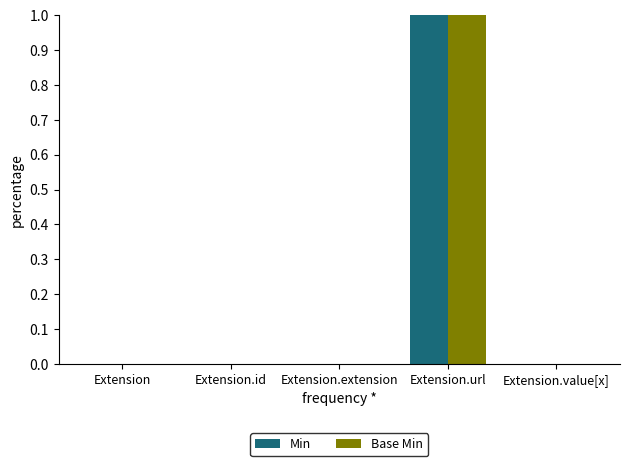

Are the bars grouped side by side (vs. stacked)?

Yes